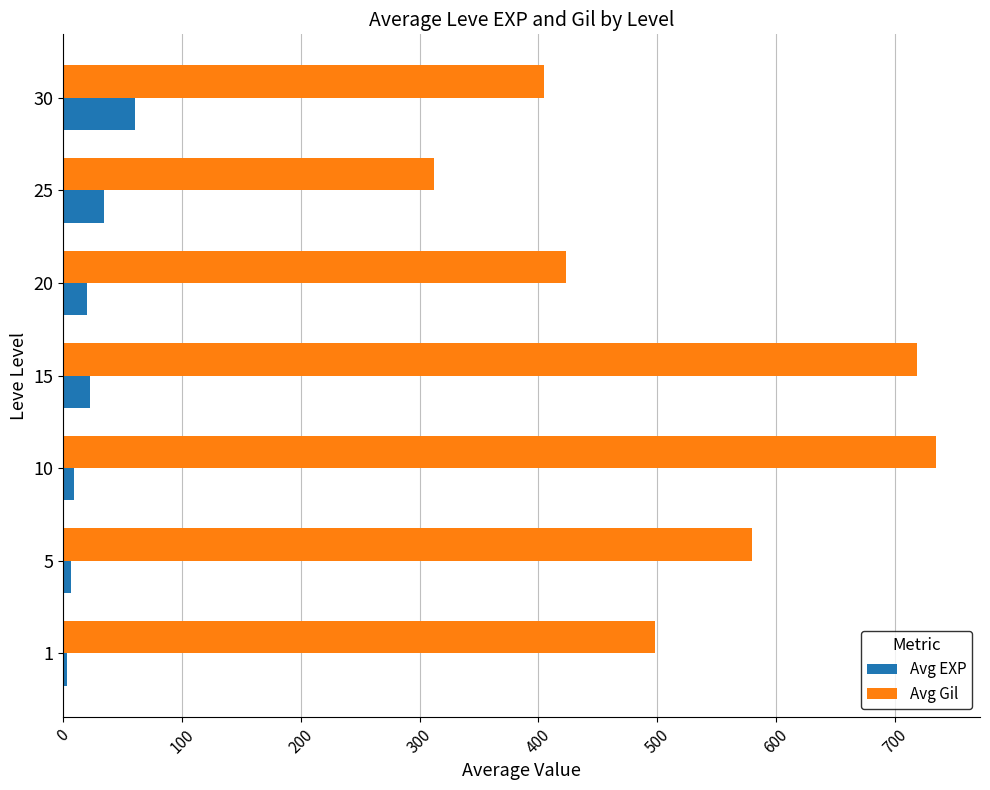

Is it true that Avg EXP equals 34.7 at 25?

True